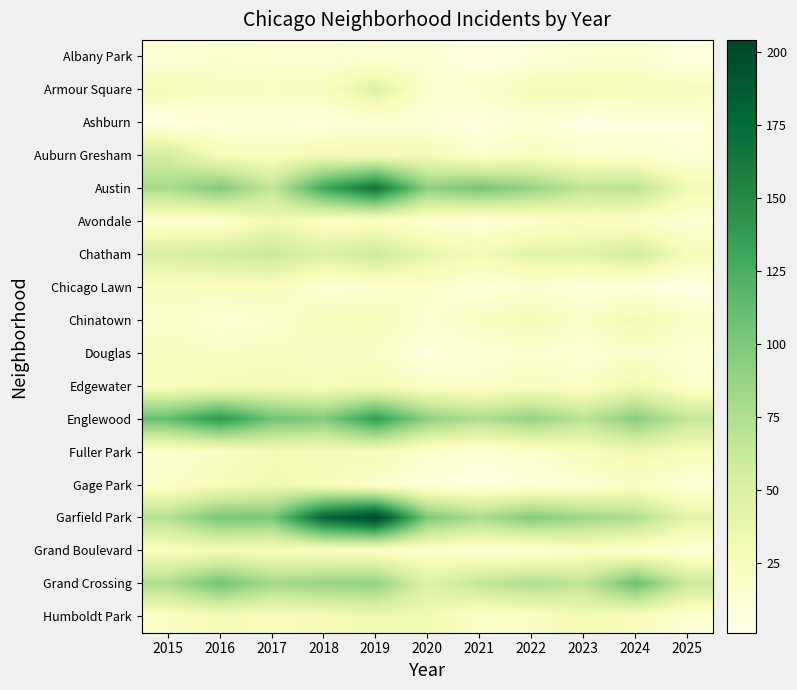

List the series in order of their peak value, highest first.

Garfield Park, Austin, Englewood, Grand Crossing, Chatham, Auburn Gresham, Armour Square, Fuller Park, Gage Park, Edgewater, Humboldt Park, Avondale, Chinatown, Grand Boulevard, Chicago Lawn, Douglas, Albany Park, Ashburn